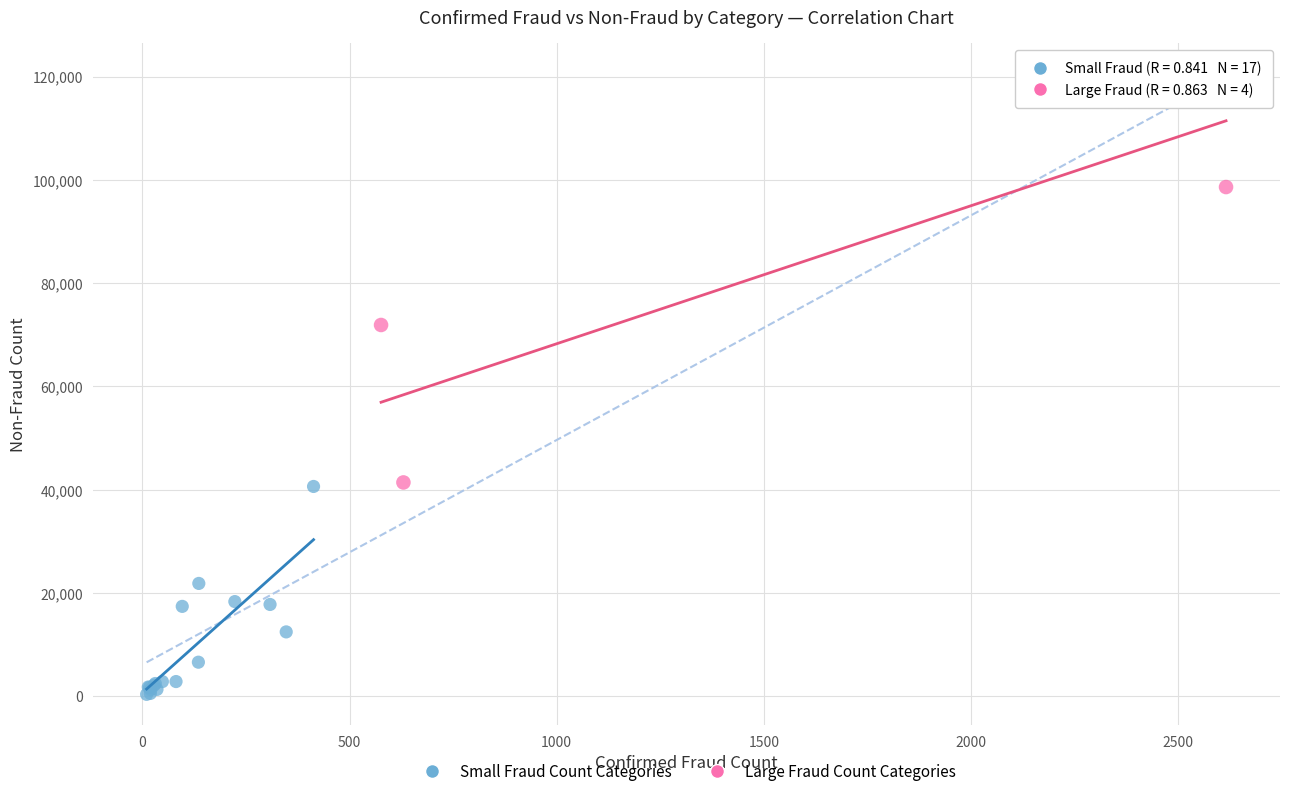

What are all the series names shown in the legend?

Small Fraud Count Categories, Large Fraud Count Categories